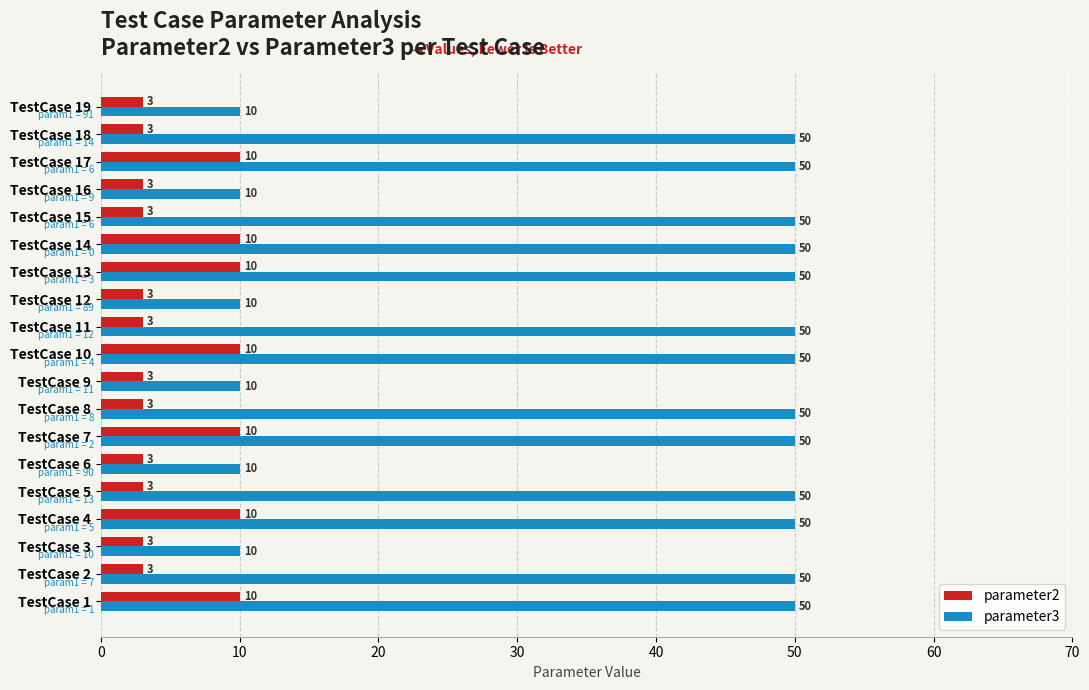

How many parameter2 values are between 3 and 10?

19